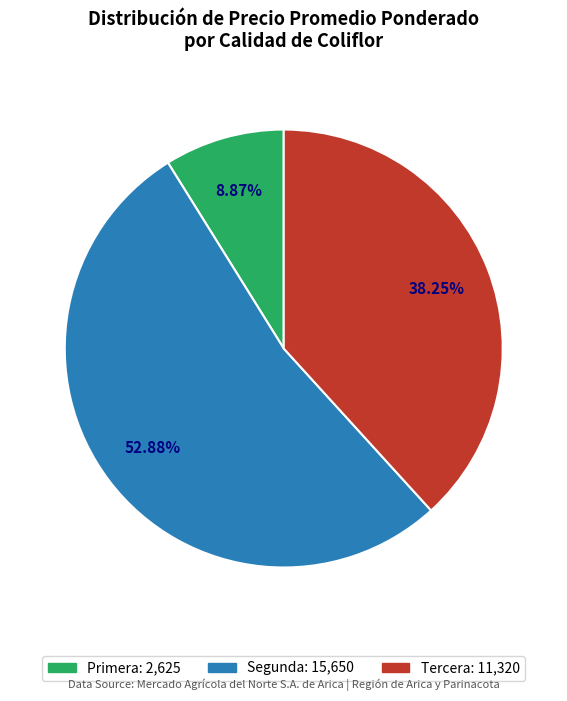

Is there a majority slice in this chart?

Yes